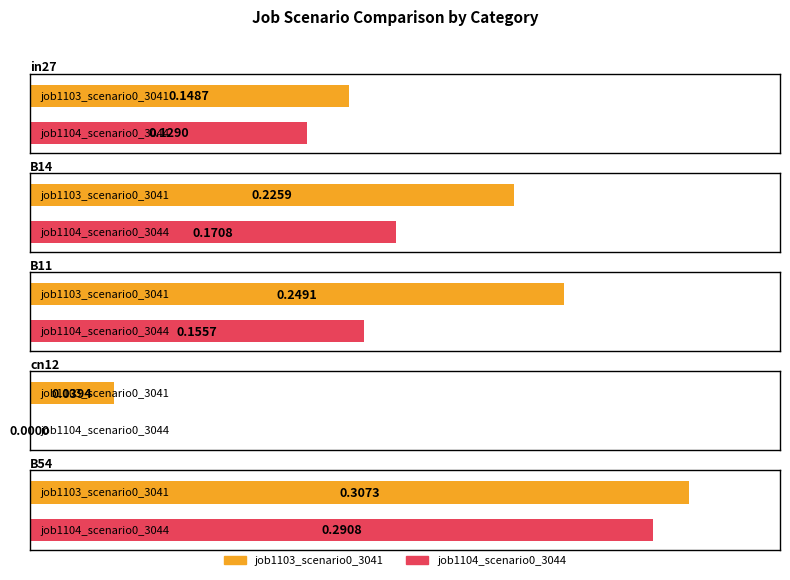

The value of job1103_scenario0_3041 at B14 is 0.2. True or false?

True